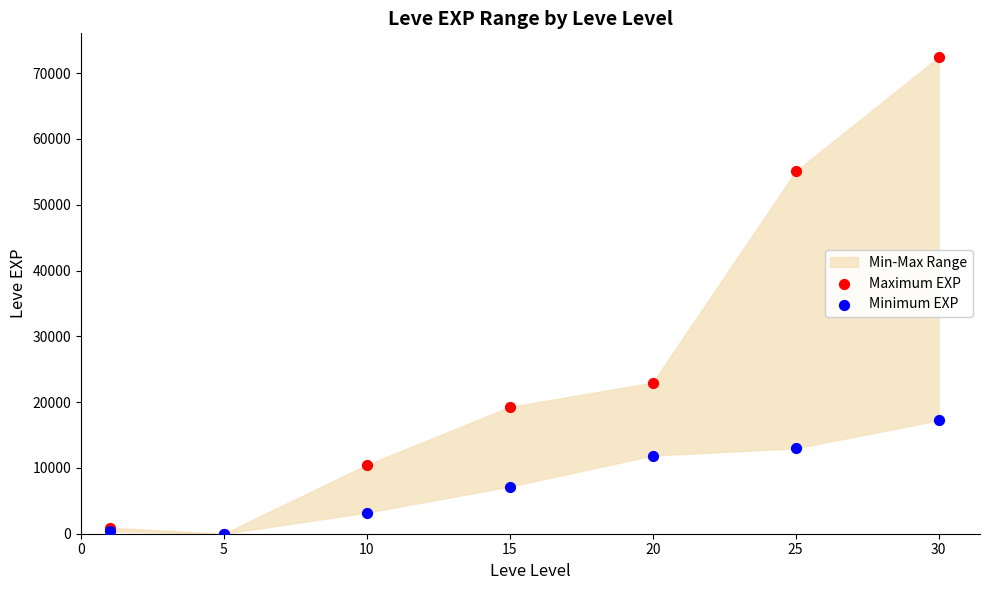

Across all series, what Y value is closest to 36215?

22960